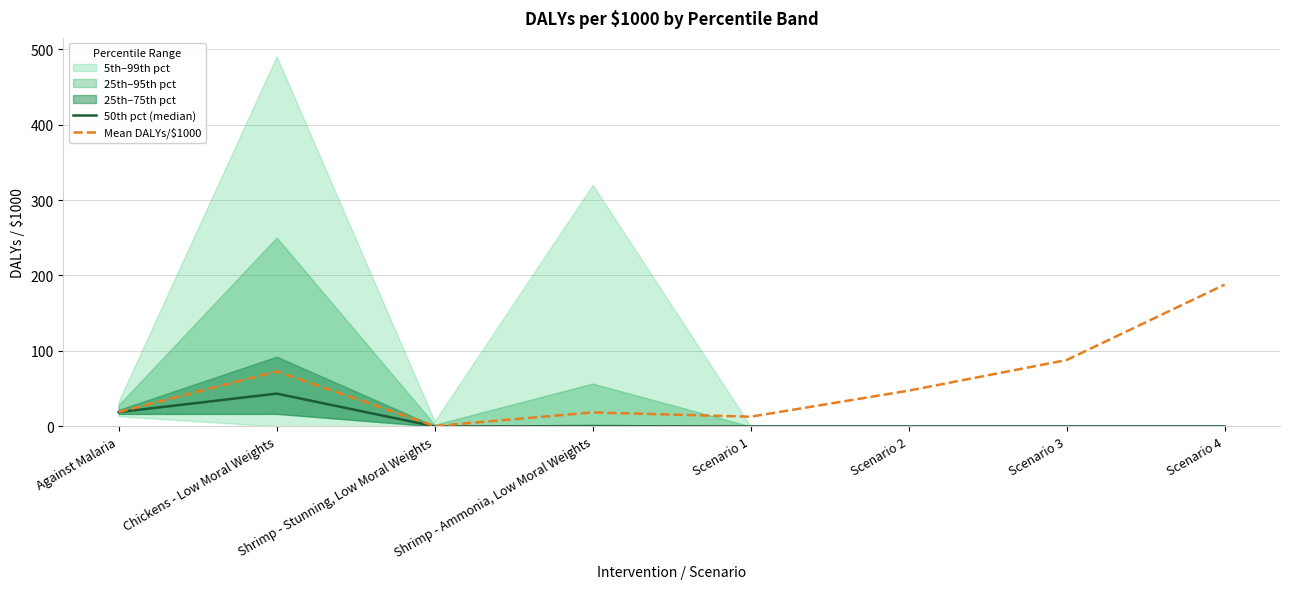

Which series has the largest range (max minus min)?

Mean DALYs/$1000